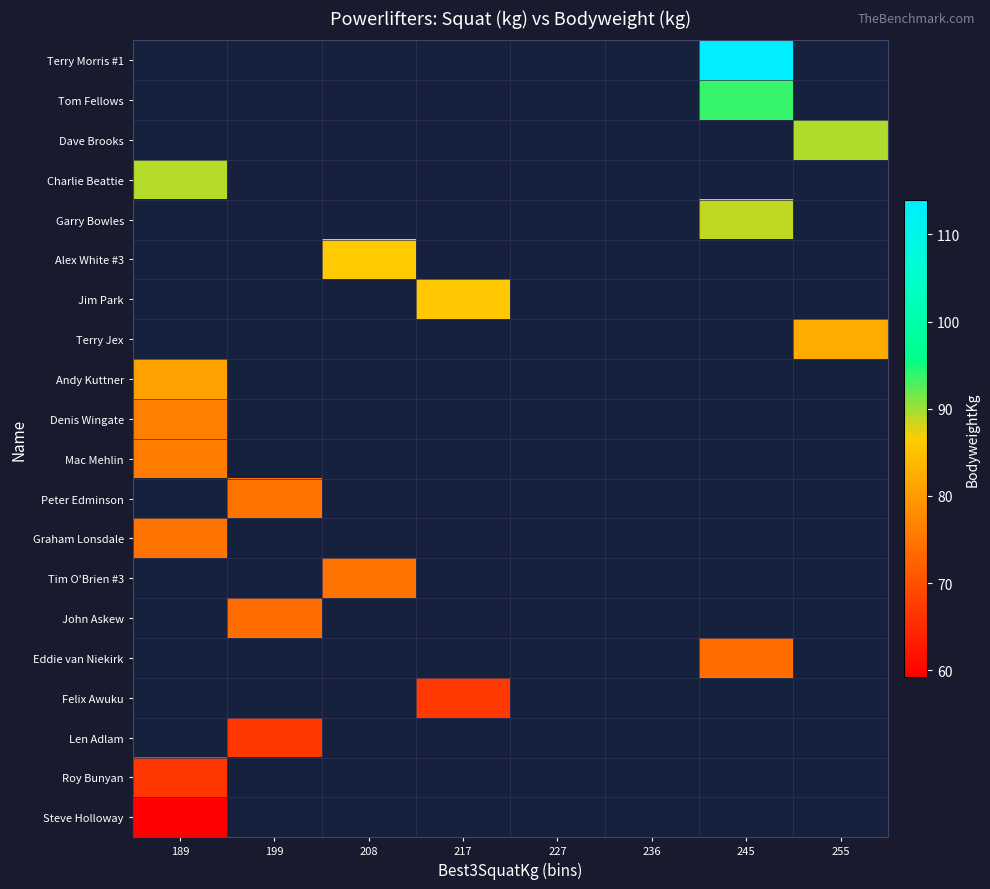

List the series in order of their peak value, highest first.

Andy Kuttner, Terry Jex, Jim Park, Alex White #3, Garry Bowles, Charlie Beattie, Dave Brooks, Tom Fellows, Terry Morris #1, Denis Wingate, Roy Bunyan, Len Adlam, Felix Awuku, Eddie van Niekirk, John Askew, Tim O'Brien #3, Graham Lonsdale, Peter Edminson, Mac Mehlin, Steve Holloway